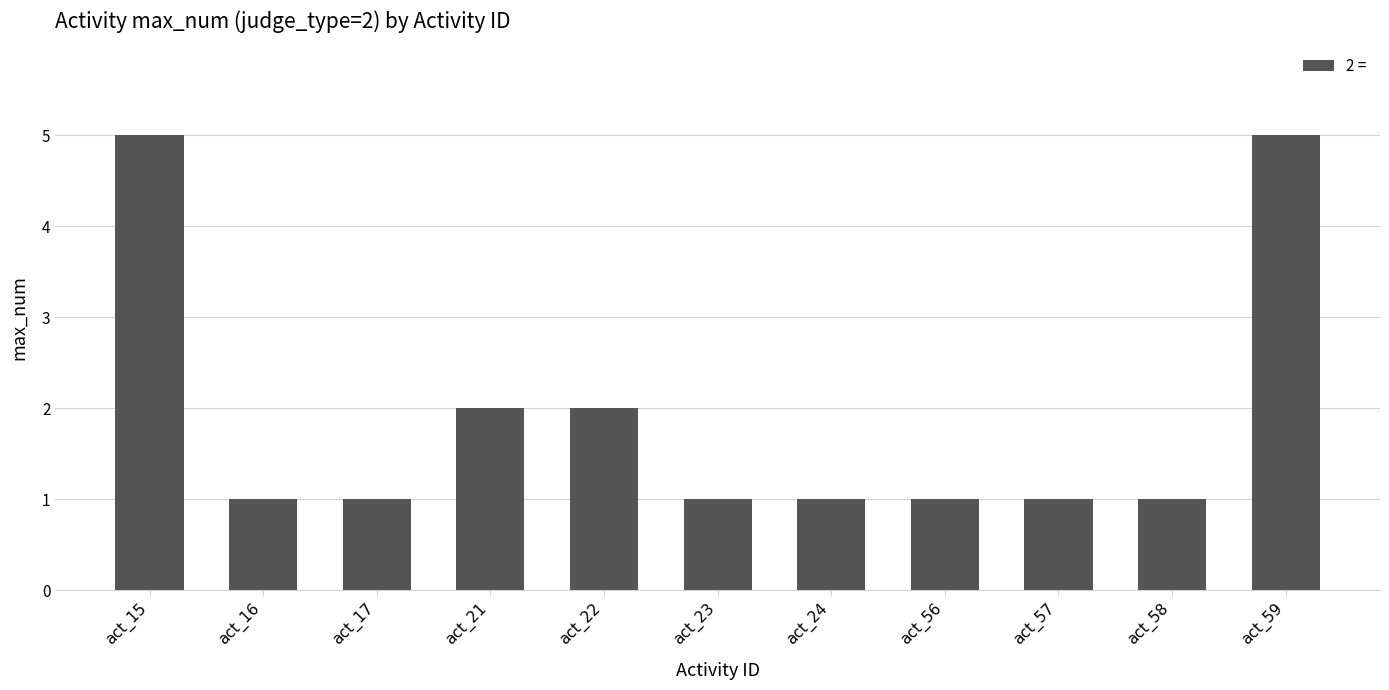

What is the difference between the maximum and minimum values?

4